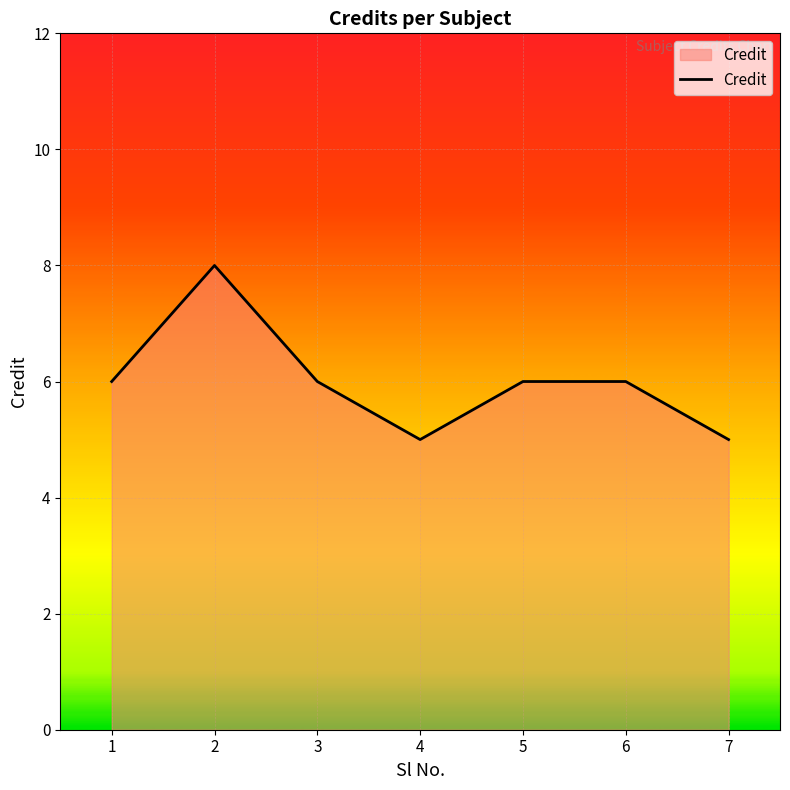

At which category does the data reach its first local valley?

4